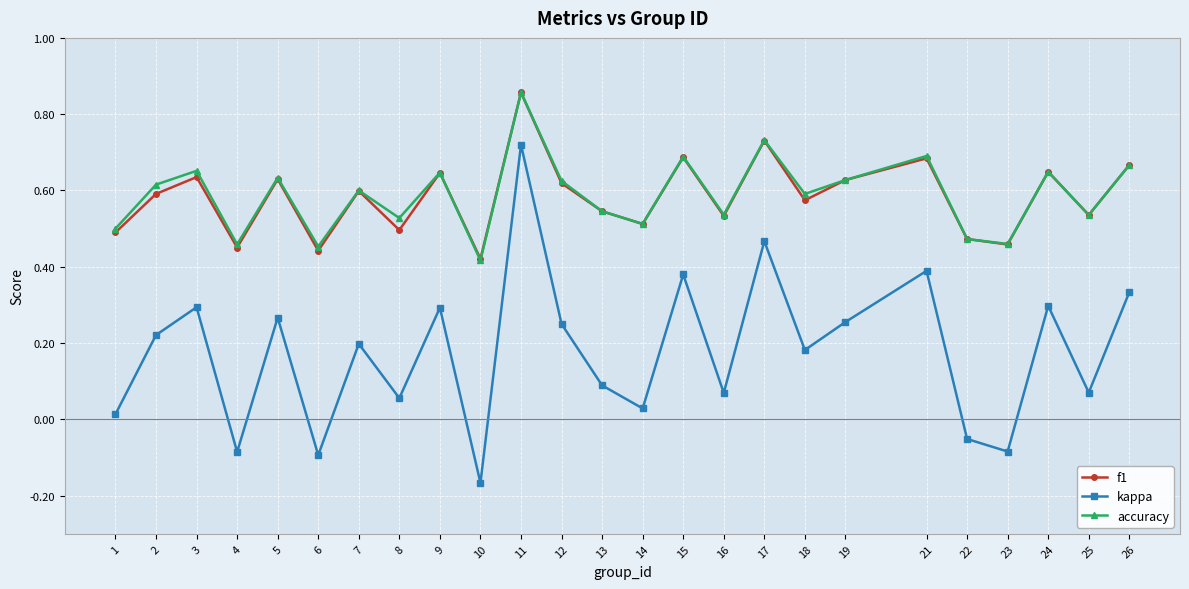

At how many categories does at least one series exceed 0?

25